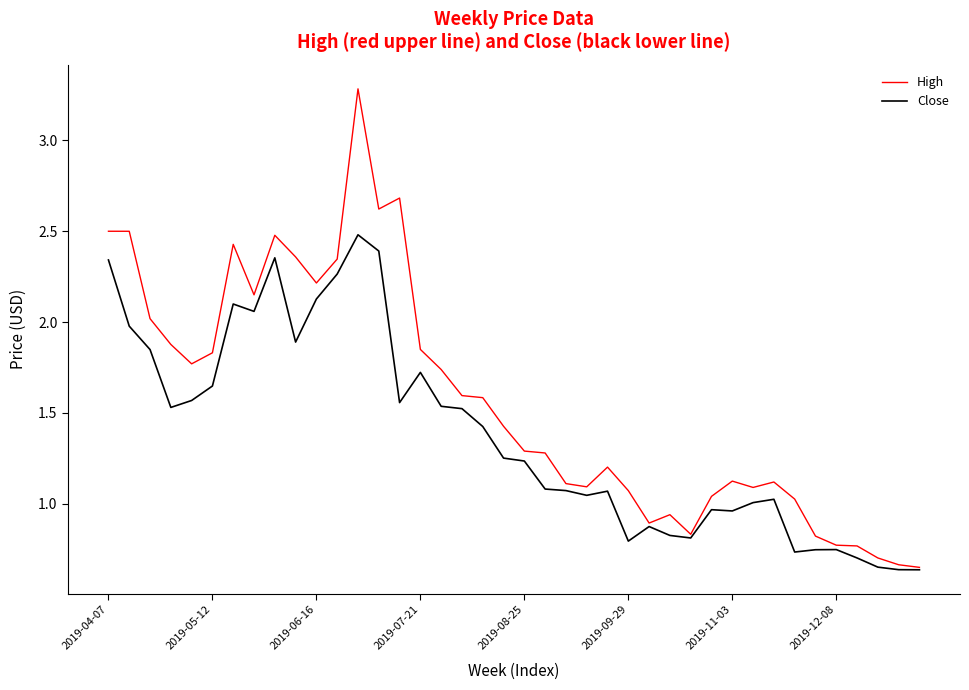

What are all the series names shown in the legend?

High, Close